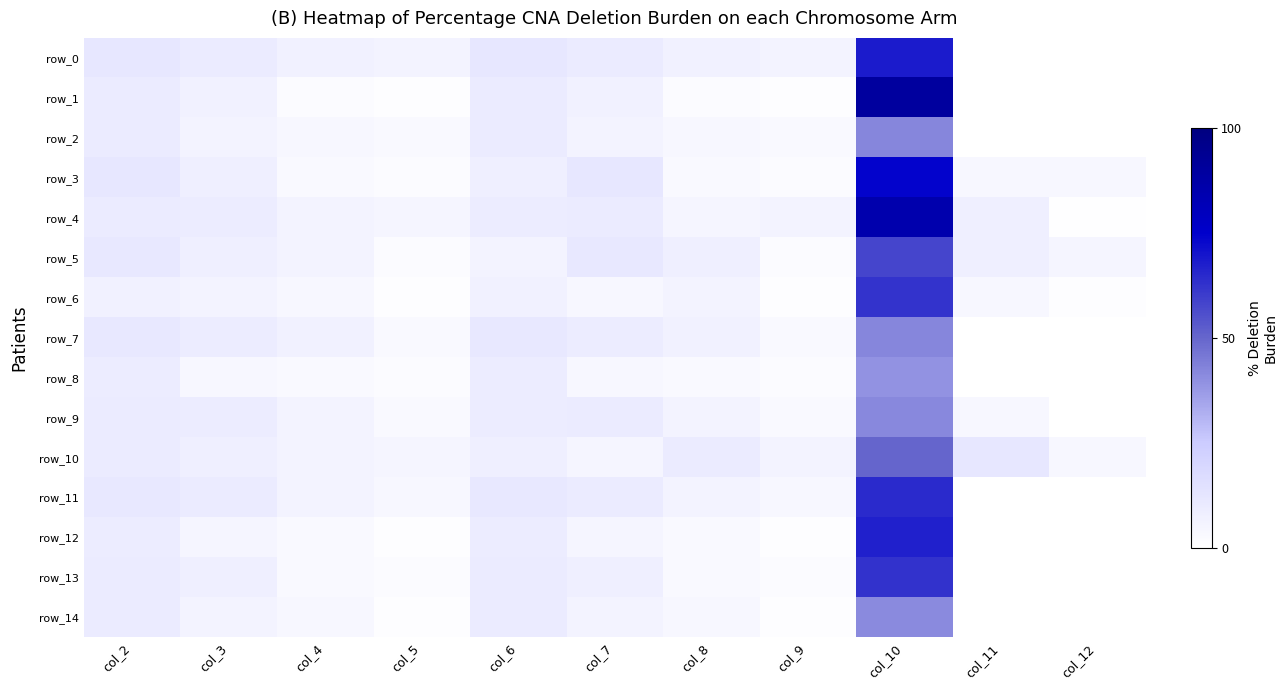

At which label is row_3 closest to 18?

col_2